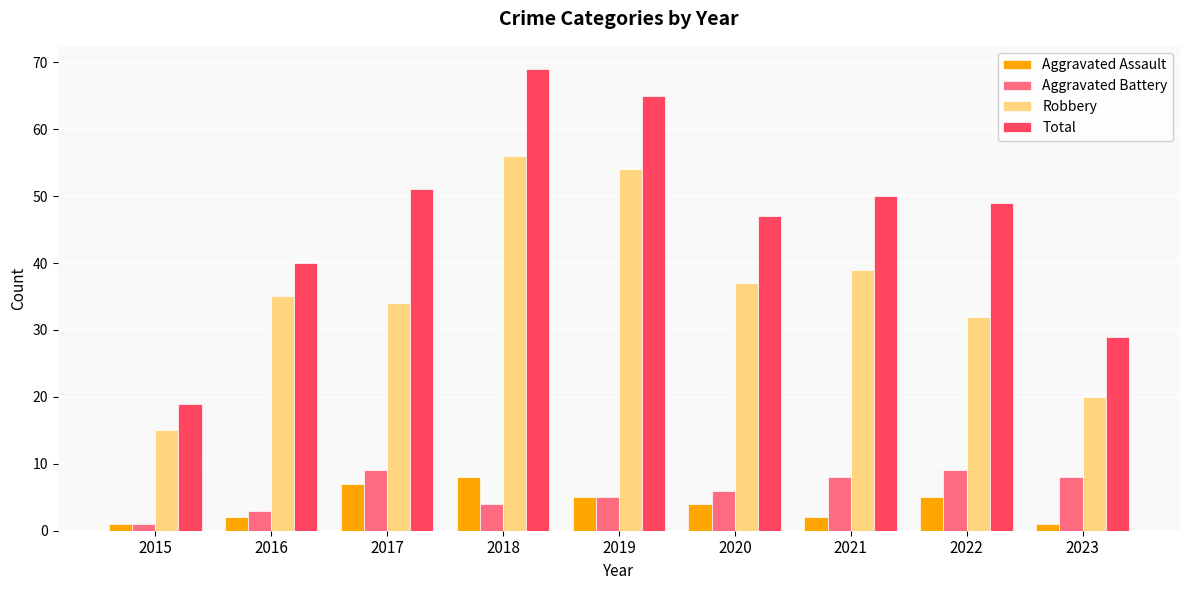

What is the difference between the highest and lowest values at 2023?

28